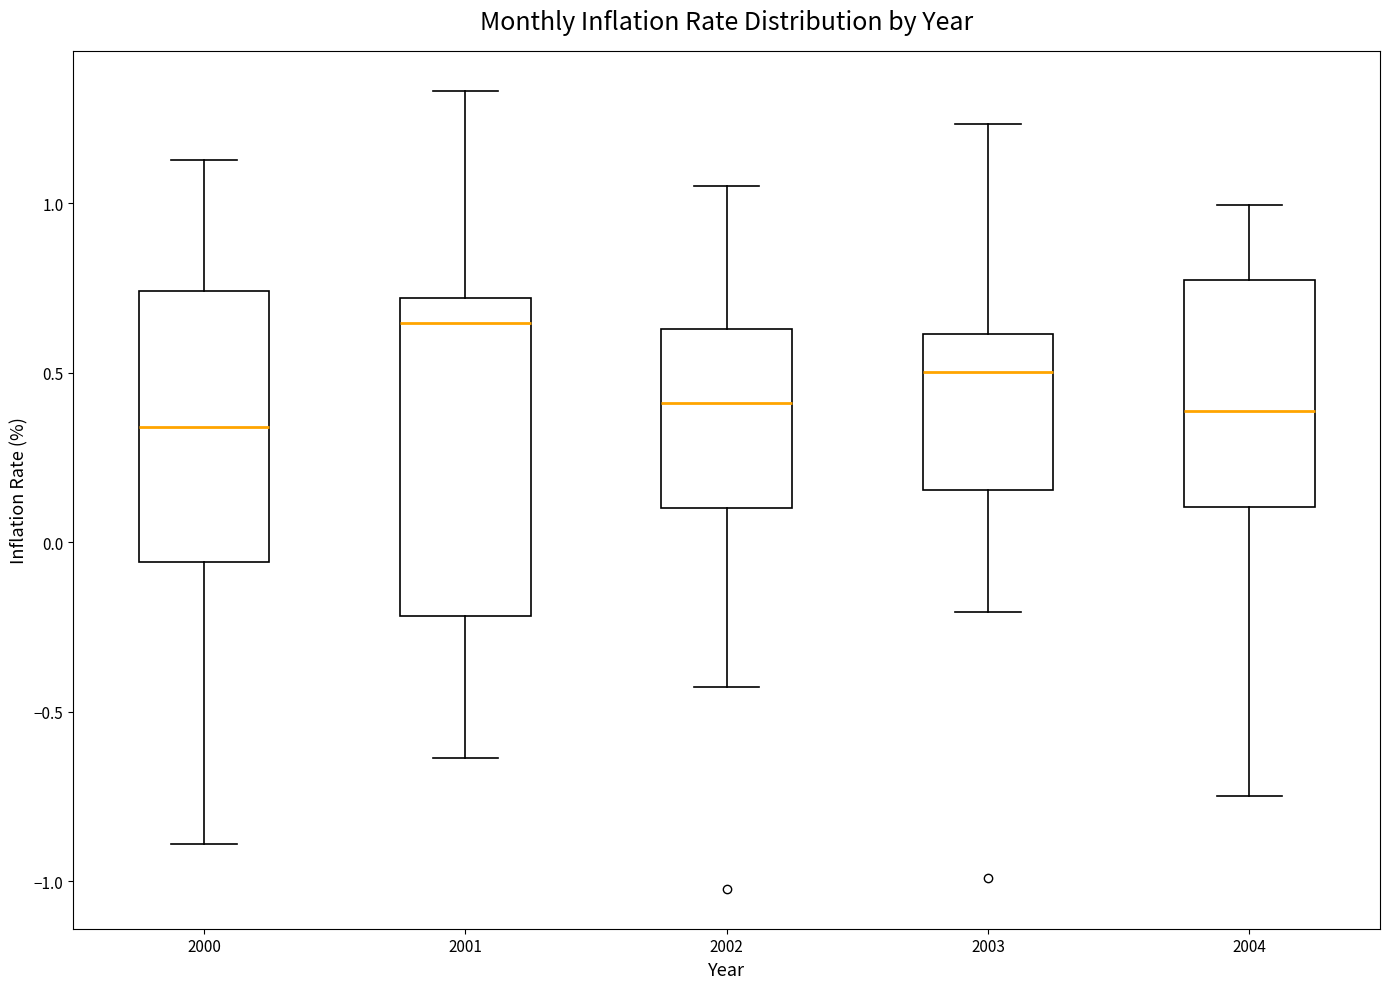

Where is the lower edge of the box at x = 2004 on the y-axis? The values are not printed on the chart, so give them approximately, as read against the axis.

0.10